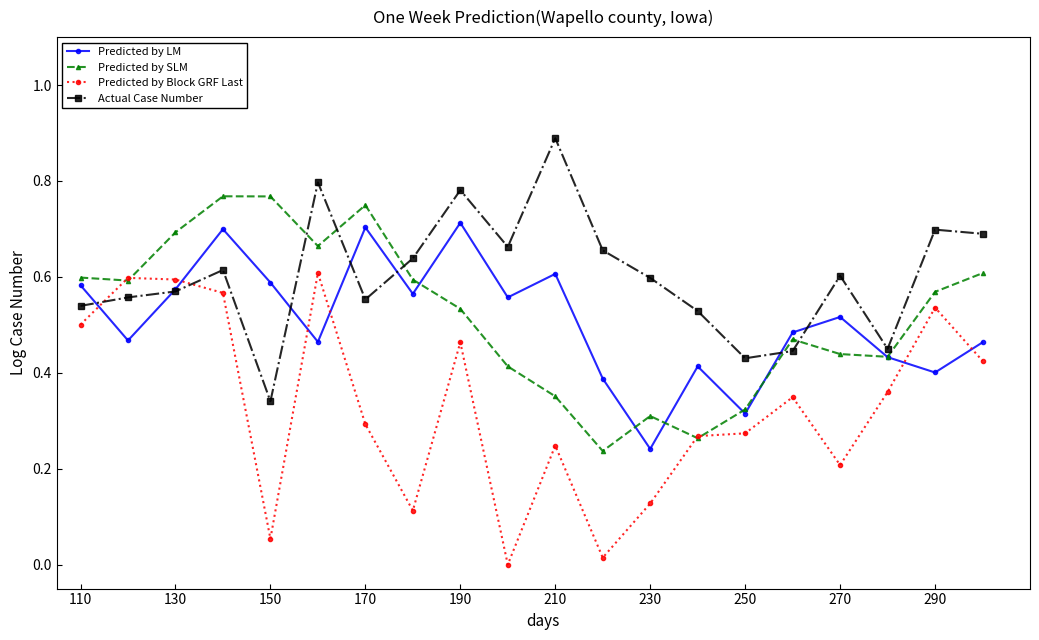

Rank the series by their maximum value, from highest to lowest.

Actual Case Number, Predicted by SLM, Predicted by LM, Predicted by Block GRF Last